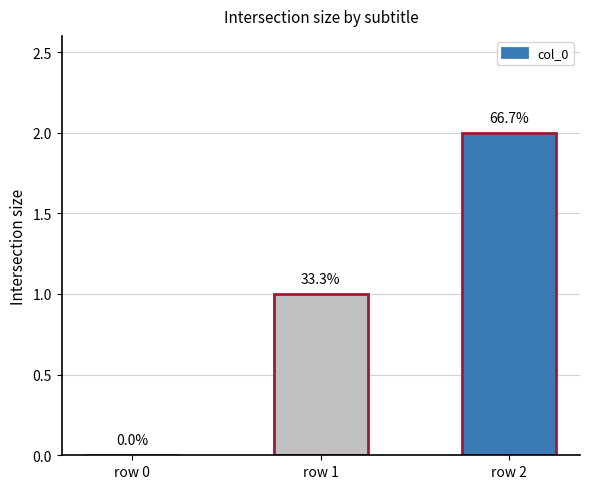

Are the bars horizontal?

No